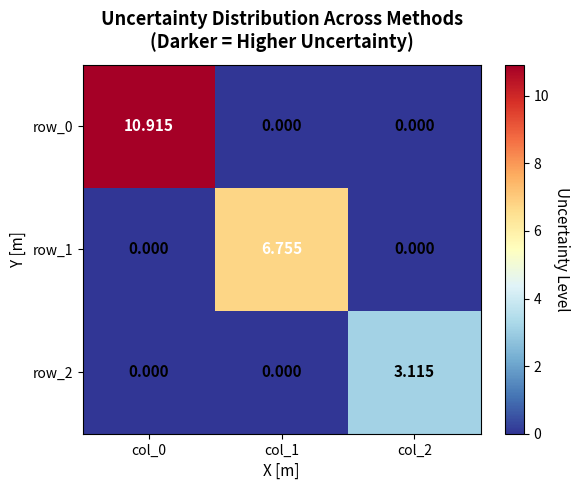

How many categories are shown in the chart?

3